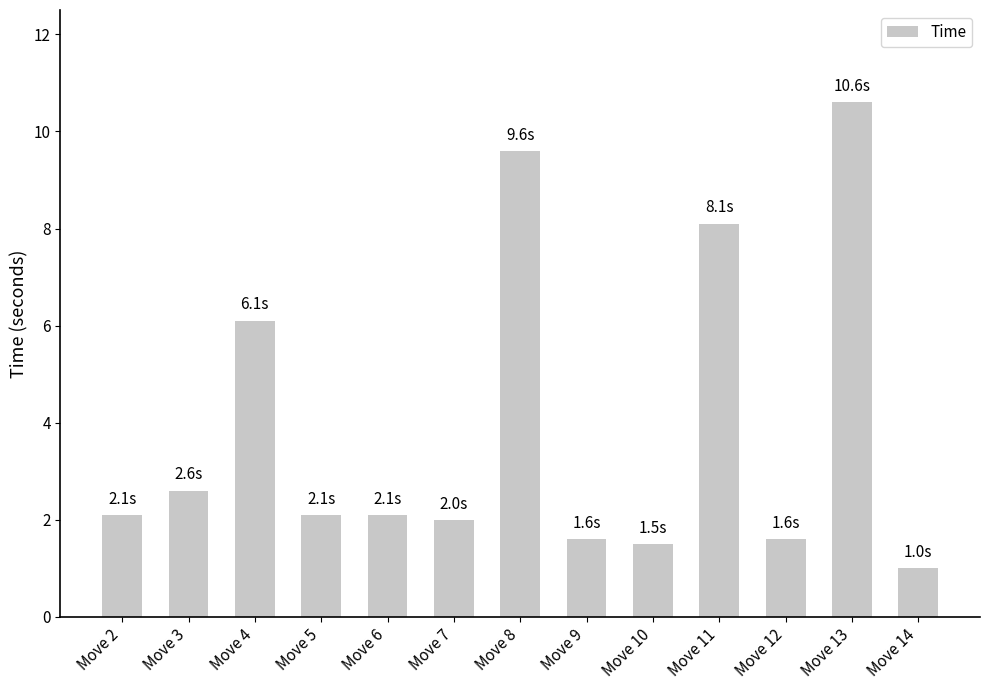

What is the average value?

3.9